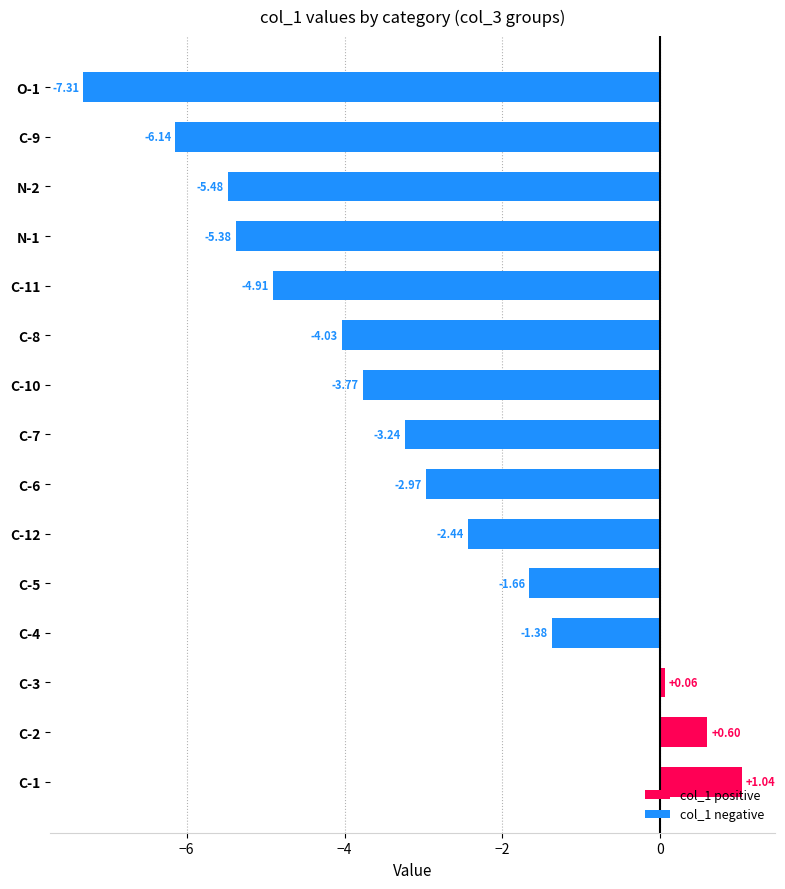

List the labels in order of value, smallest first.

O-1, C-9, N-2, N-1, C-11, C-8, C-10, C-7, C-6, C-12, C-5, C-4, C-3, C-2, C-1